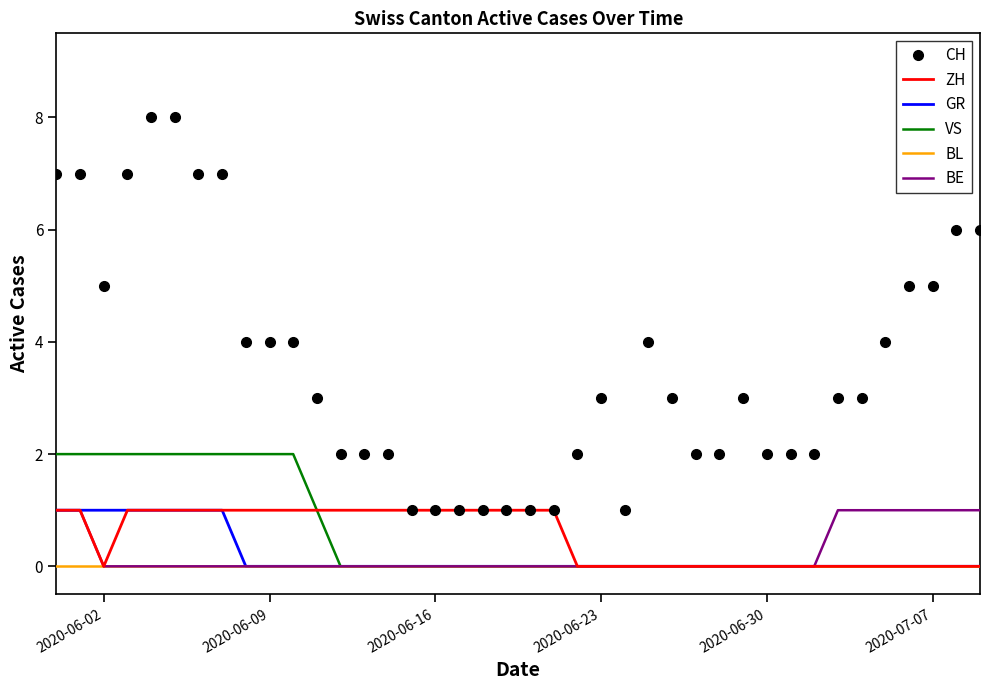

True or false: BE and CH cross at least once.

False